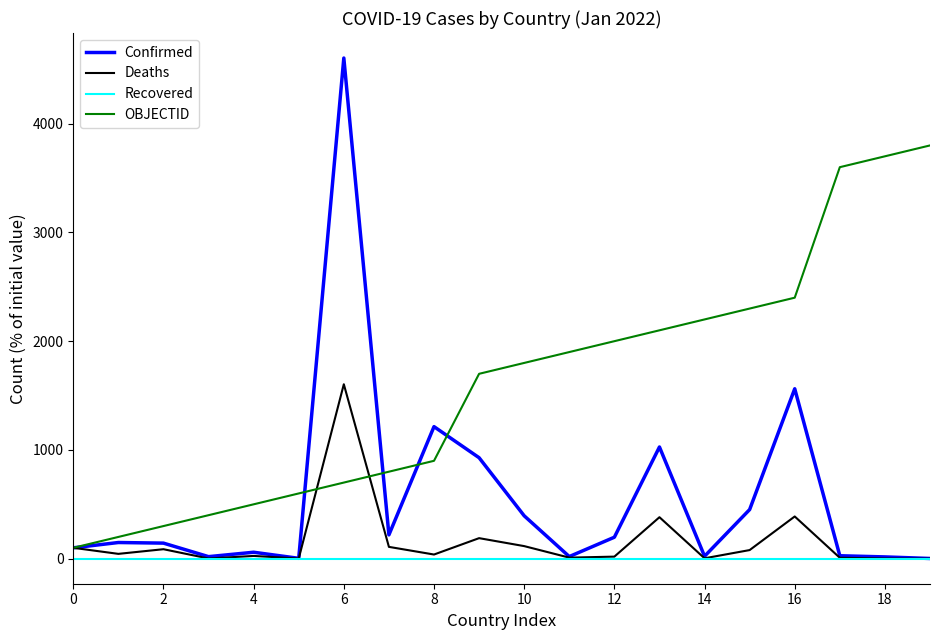

List the series in order of their peak value, lowest first.

Recovered, Deaths, OBJECTID, Confirmed